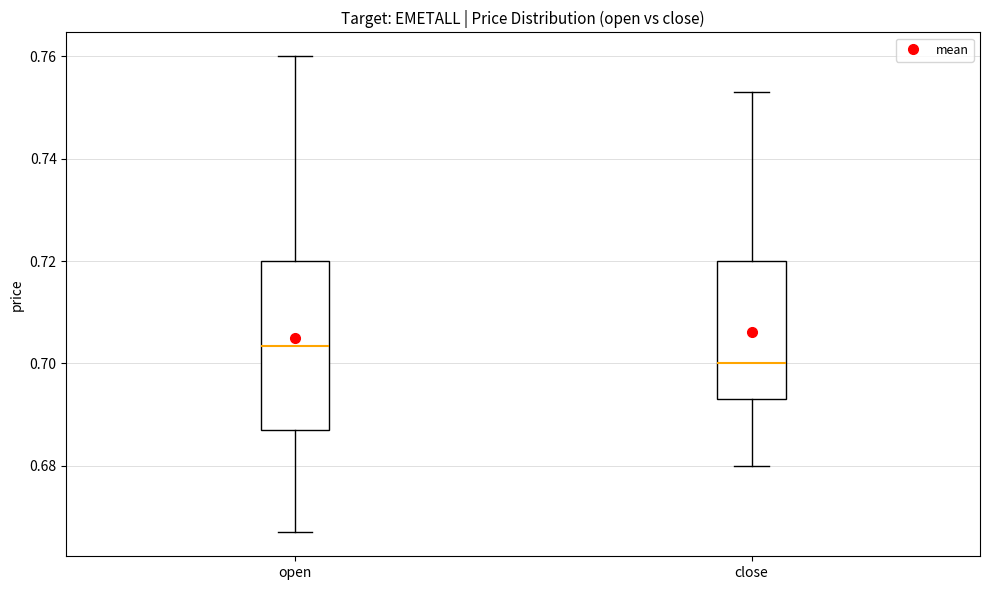

Where is the upper edge of the box for close on the y-axis? The values are not printed on the chart, so give them approximately, as read against the axis.

0.720